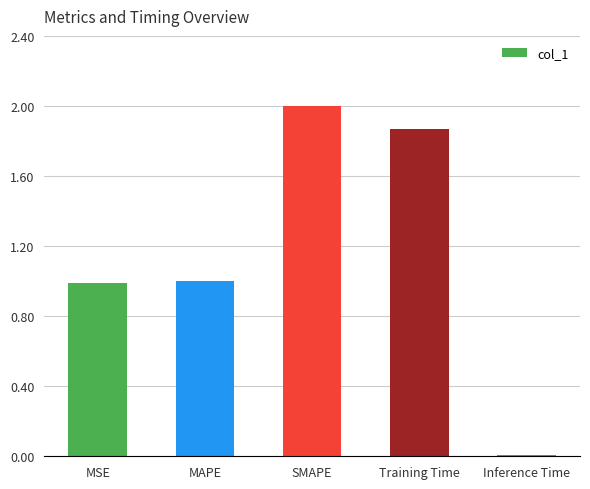

Does the chart contain stacked bars?

No